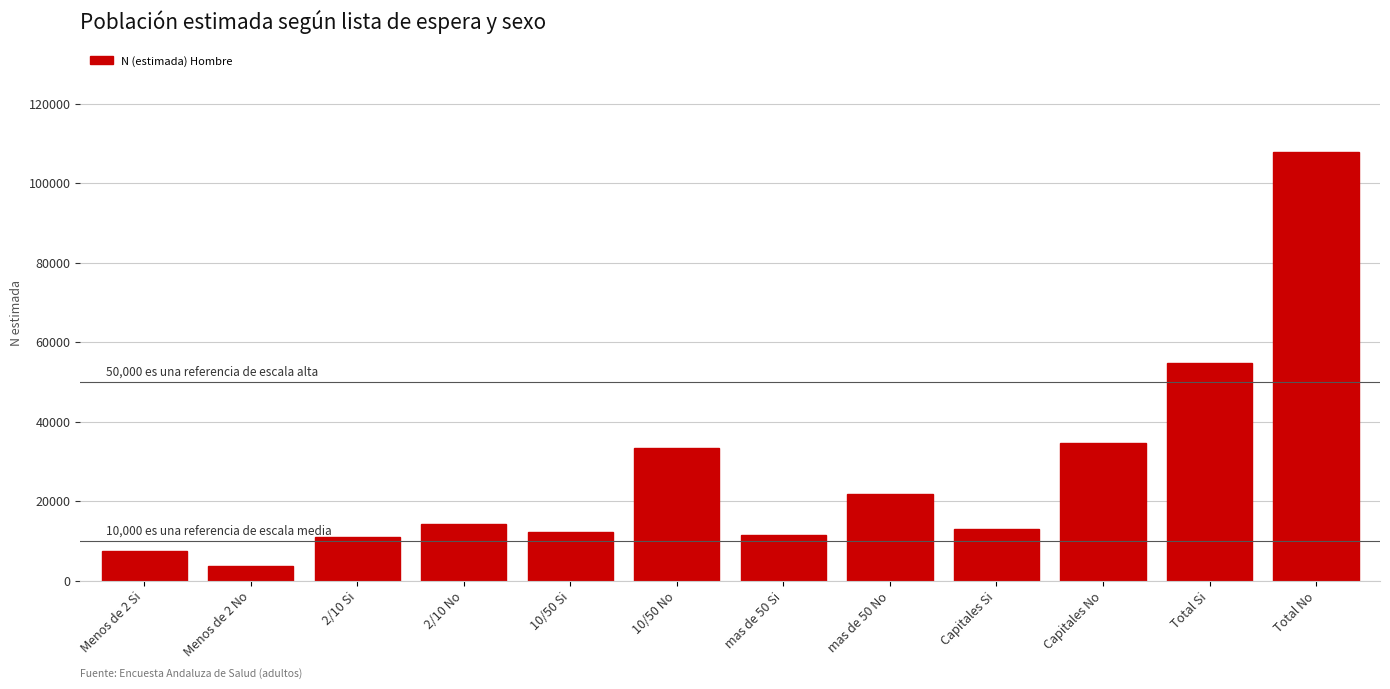

The value at Total Si is 54751. True or false?

True